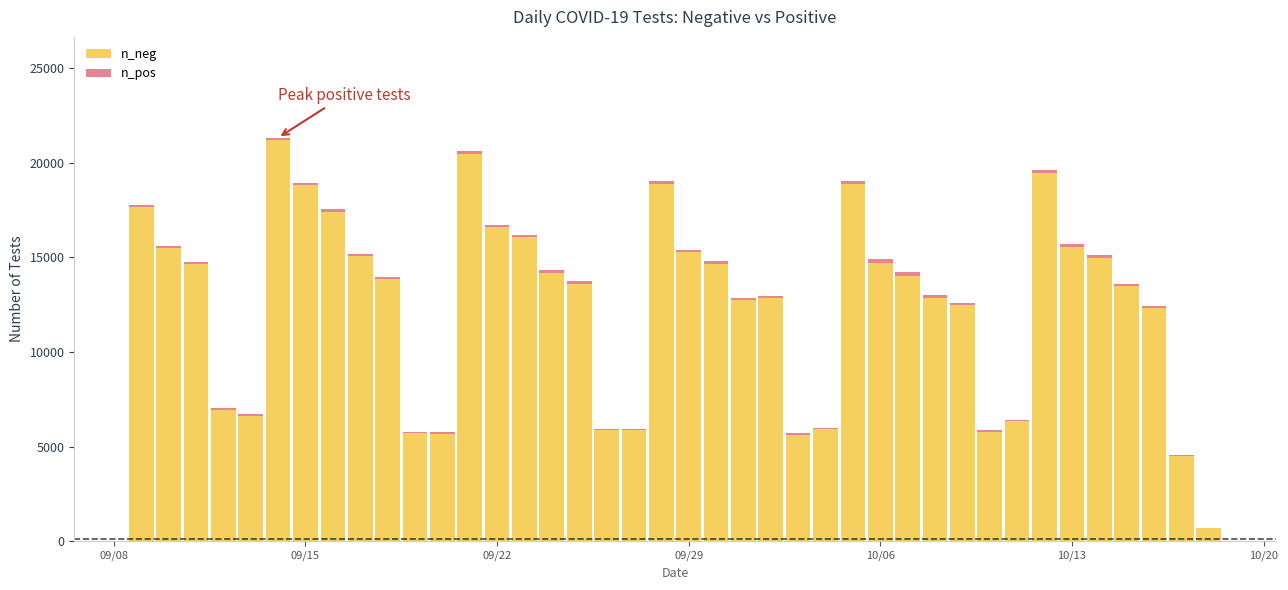

What is the maximum value for n_neg?

21215